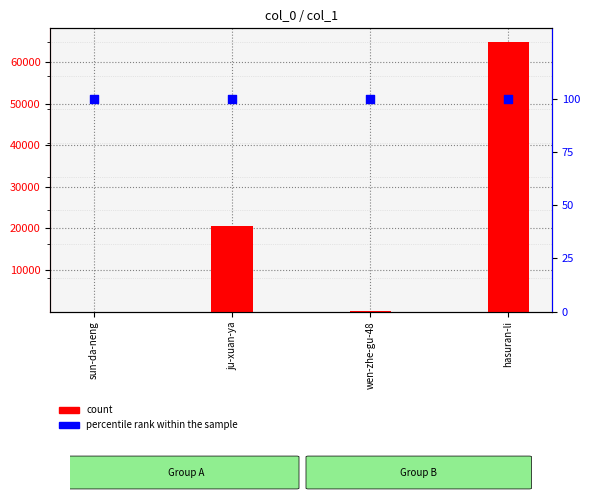

At which category is the sum across all series the highest?

hasuran-li